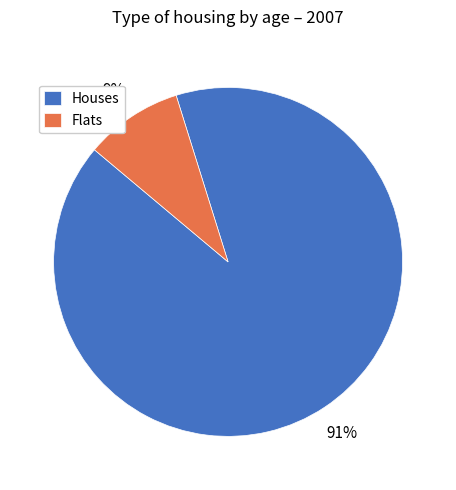

Is the sum of Flats and Houses greater than half?

Yes